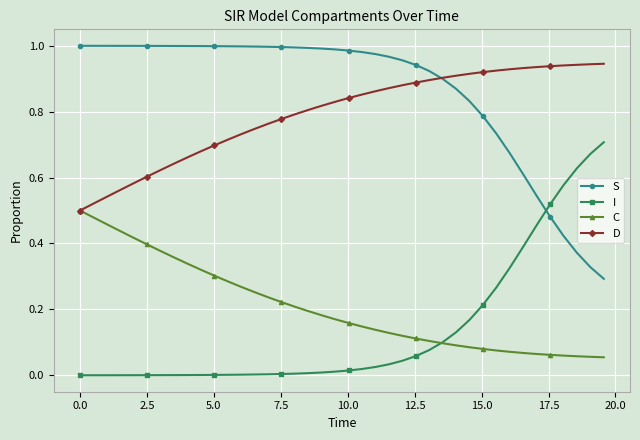

At how many categories does at least one series exceed 0?

40